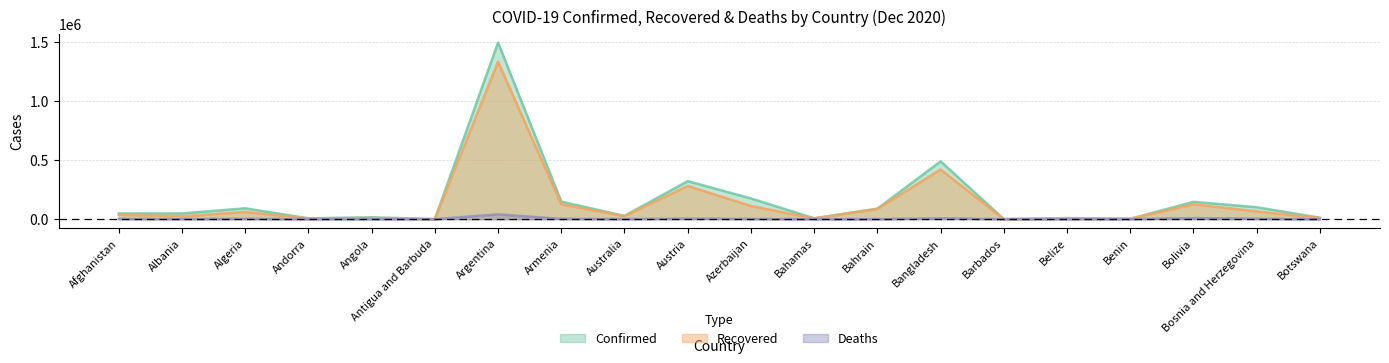

What is the label of the 18th point from the left?

Bolivia